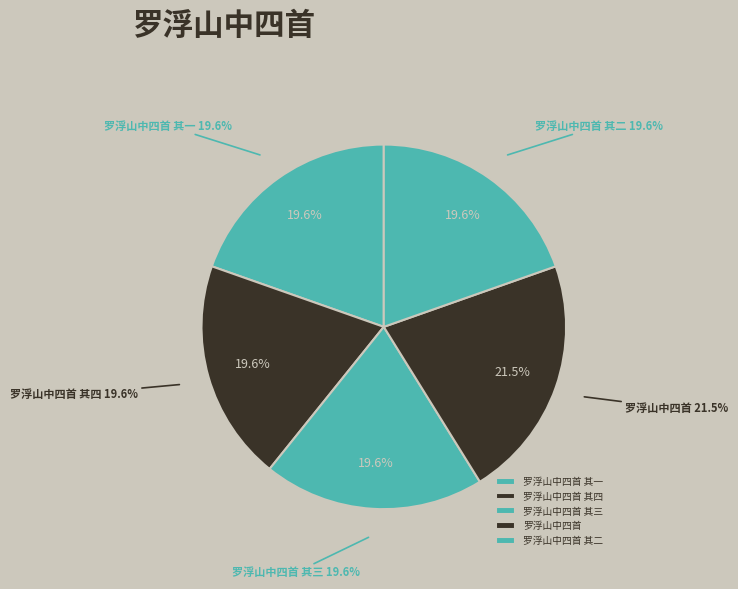

Which slice is the largest?

罗浮山中四首